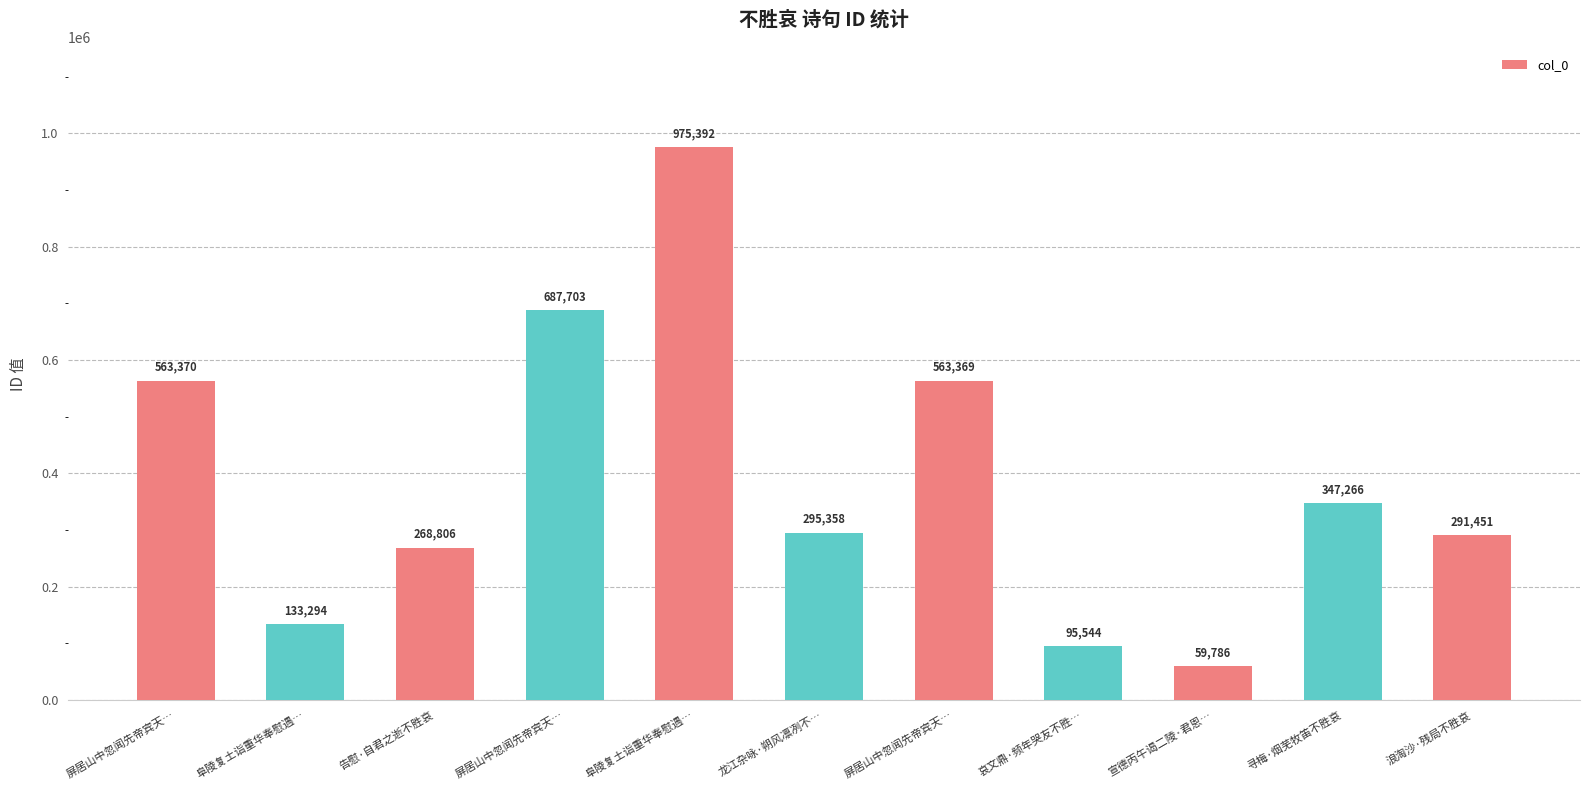

What is the change in value from 阜陵复土诣重华奉慰遇… to 哀文鼎·频年哭友不胜…?

-37750